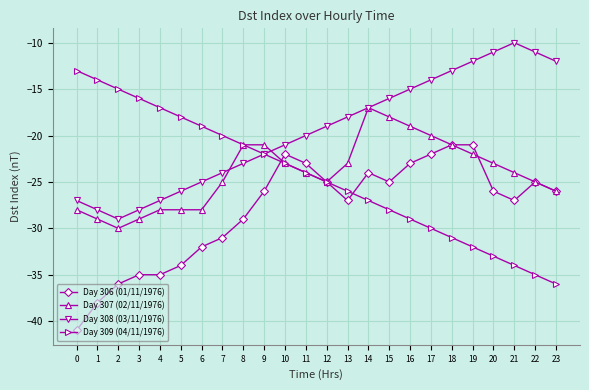

What is the average value of the Day 306 (01/11/1976) series?

-28